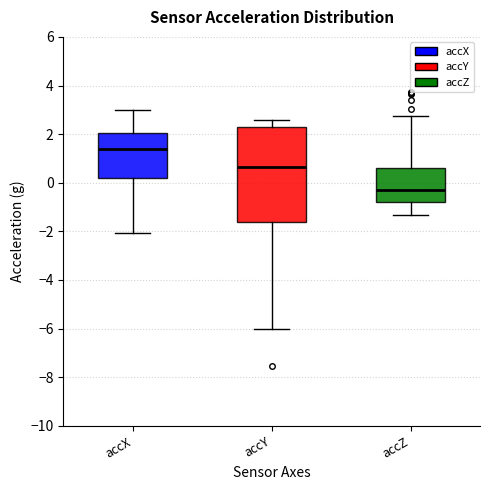

Reading left to right, read every box against the y-axis: the position of its median line, the range the box covers, and the ends of its whiskers. The values are not printed on the chart, so give them approximately, as read against the axis.

accX: median 1.4, box 0.2 to 2.0, whiskers -2.0 to 3.0
accY: median 0.6, box -1.6 to 2.2, whiskers -6.0 to 2.6
accZ: median -0.2, box -0.8 to 0.6, whiskers -1.4 to 2.8